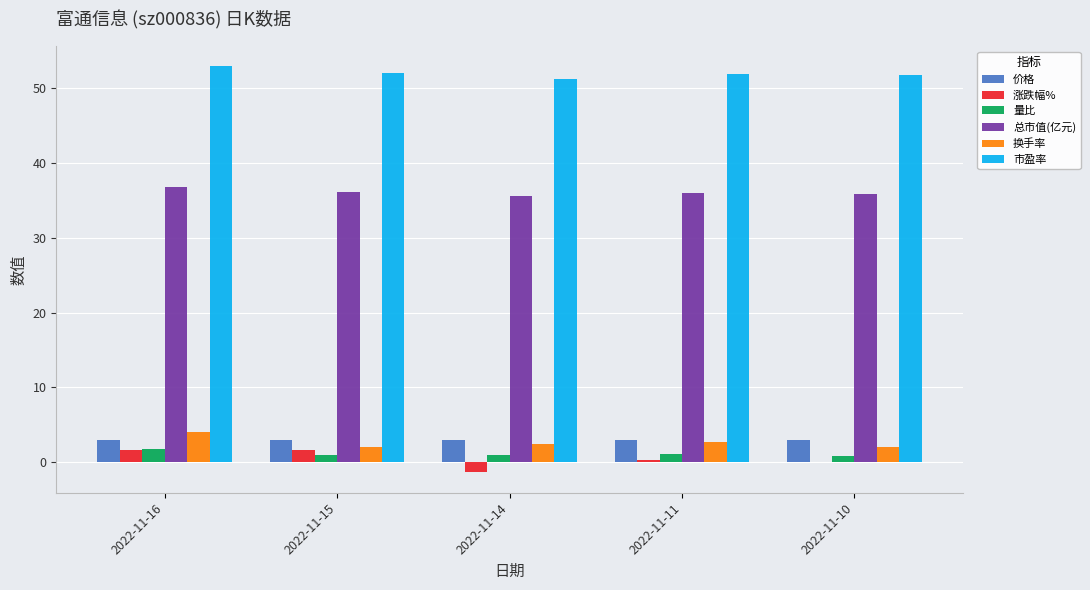

What value does the 价格 series have at 2022-11-15?

3.0